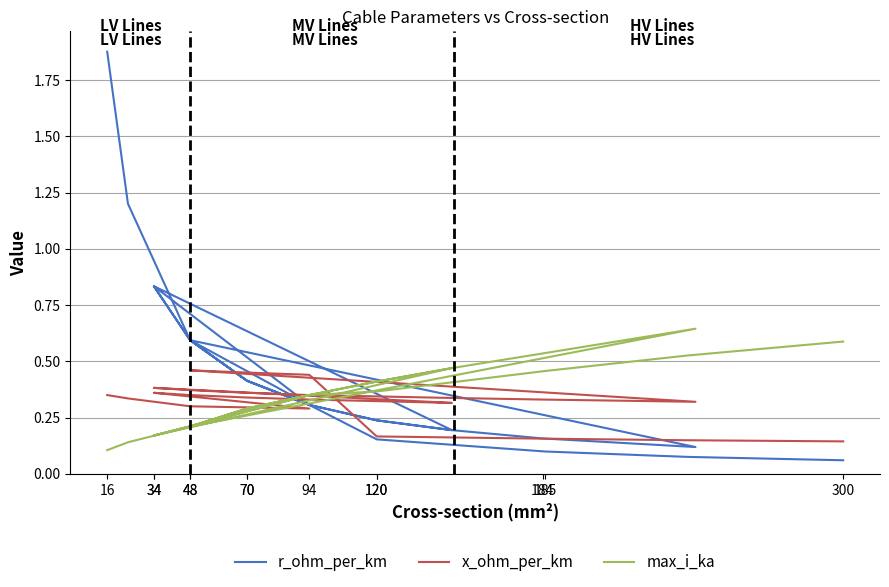

What is the value of the max_i_ka point at the 20th from the left?

0.3